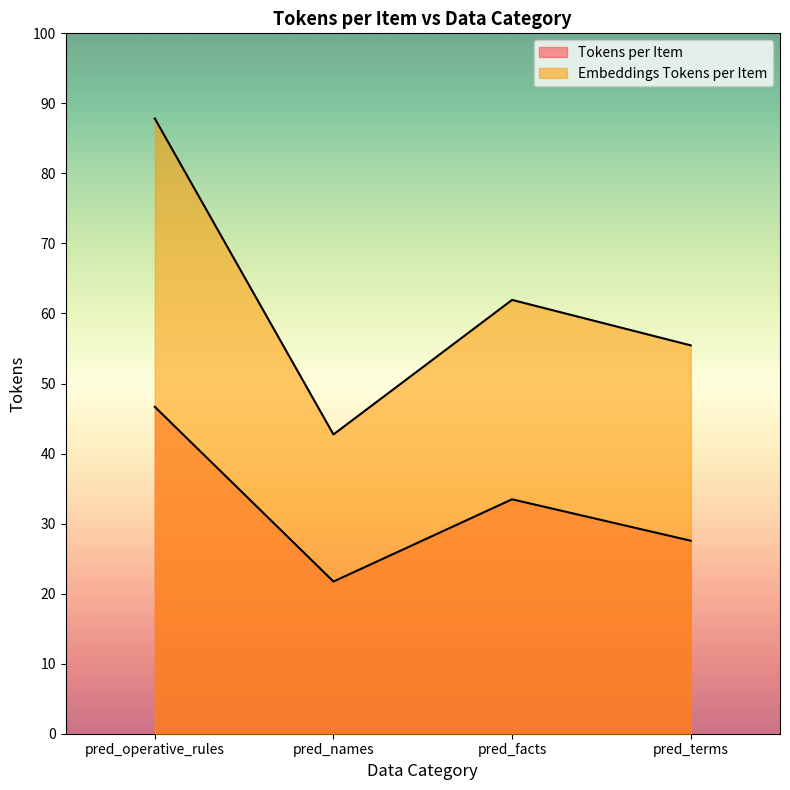

What is the average value of the Tokens per Item series?

32.4